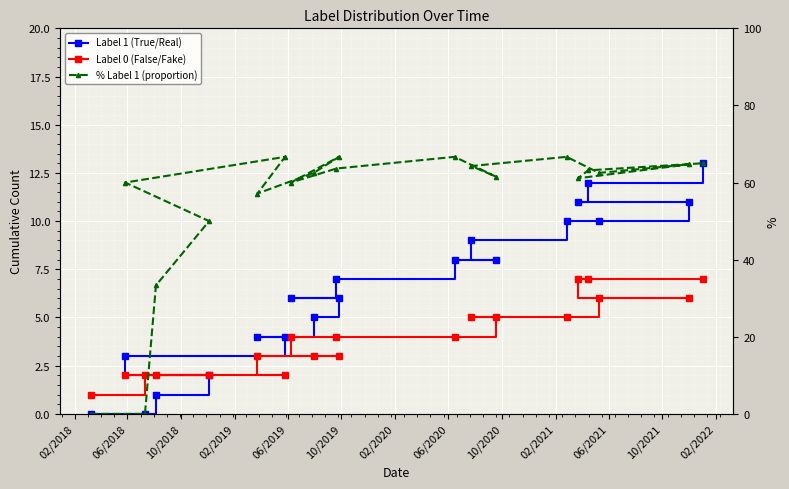

List the series in order of their peak value, highest first.

% Label 1 (proportion), Label 1 (True/Real), Label 0 (False/Fake)